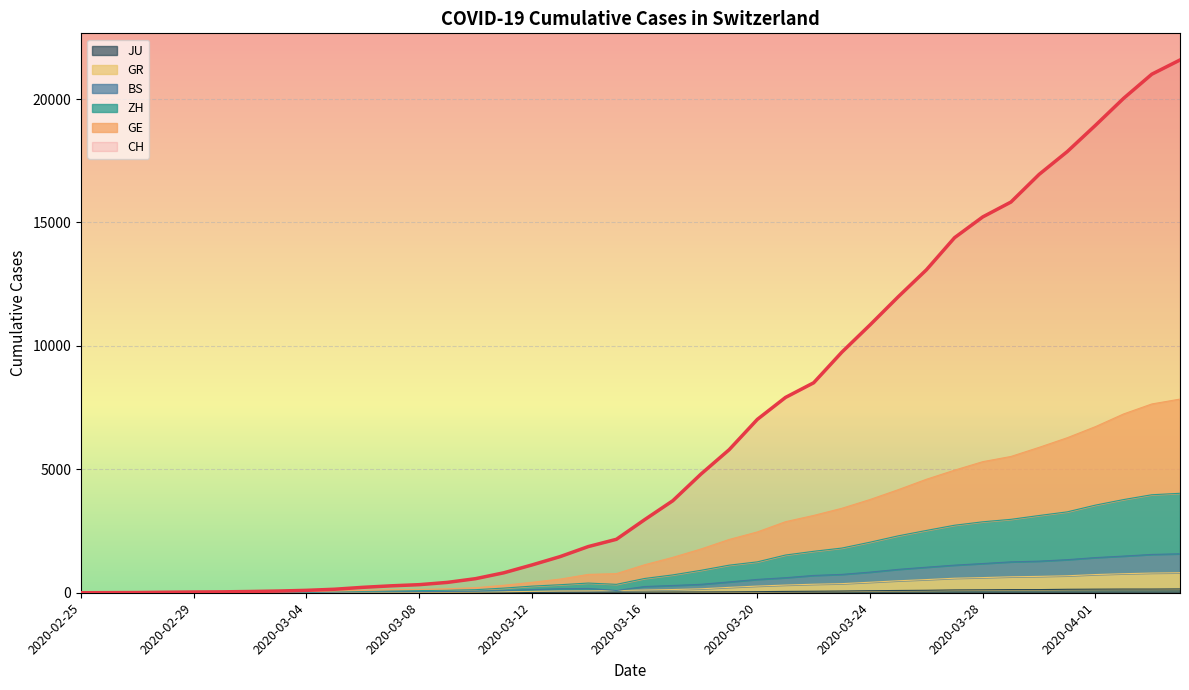

Reading right to left, extract all data points from this chart.

CH: 21583	21007	20030	18936	17872	16947	15827	15225	14384	13081	11990	10850	9746	8506	7912	7022	5794	4807	3727	2959	2165	1870	1463	1125	807	570	419	327	280	219	142	97	69	50	36	30	20	8	4	0
GE: 7845	7648	7244	6730	6280	5890	5521	5310	4966	4597	4175	3777	3421	3132	2878	2463	2158	1772	1433	1134	775	743	552	423	302	204	162	132	120	94	69	48	41	32	25	23	15	7	3	0
ZH: 4029	3970	3775	3550	3277	3129	2974	2874	2735	2524	2305	2048	1810	1679	1528	1251	1117	909	723	578	340	392	325	268	188	124	102	87	77	64	49	32	27	21	15	14	10	6	2	0
BS: 1578	1552	1485	1424	1340	1280	1251	1183	1118	1034	947	835	743	701	609	540	438	341	294	252	90	174	162	128	87	62	53	47	43	35	26	17	14	11	8	8	8	4	2	0
GR: 811	798	771	737	687	663	646	614	588	533	485	425	369	345	312	270	218	160	130	109	90	74	70	55	38	29	25	23	22	20	18	14	11	10	7	7	7	3	2	0
JU: 154	149	149	145	140	128	127	119	114	100	92	82	69	61	54	44	36	32	29	25	19	18	17	12	7	7	7	5	5	4	4	2	2	1	1	1	1	1	0	0